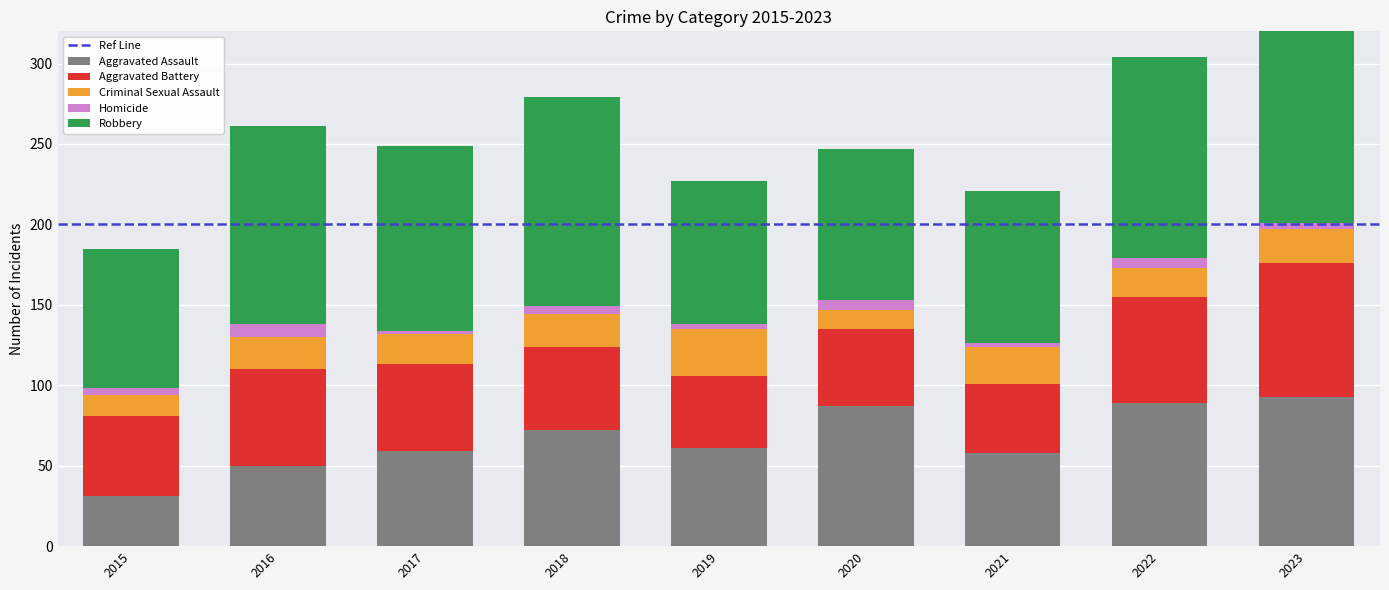

The value of Criminal Sexual Assault at 2022 is 18. True or false?

True